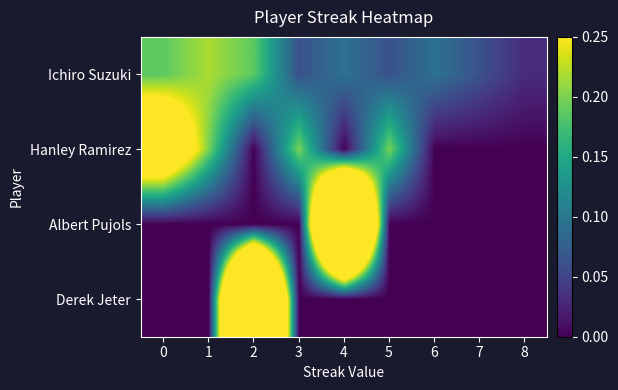

List the series in order of their peak value, highest first.

Albert Pujols, Derek Jeter, Hanley Ramirez, Ichiro Suzuki